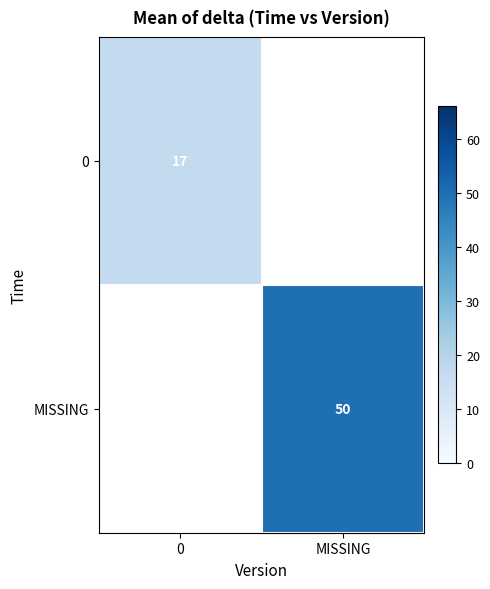

Is the value of MISSING at MISSING greater than the value of 0 at 0?

Yes